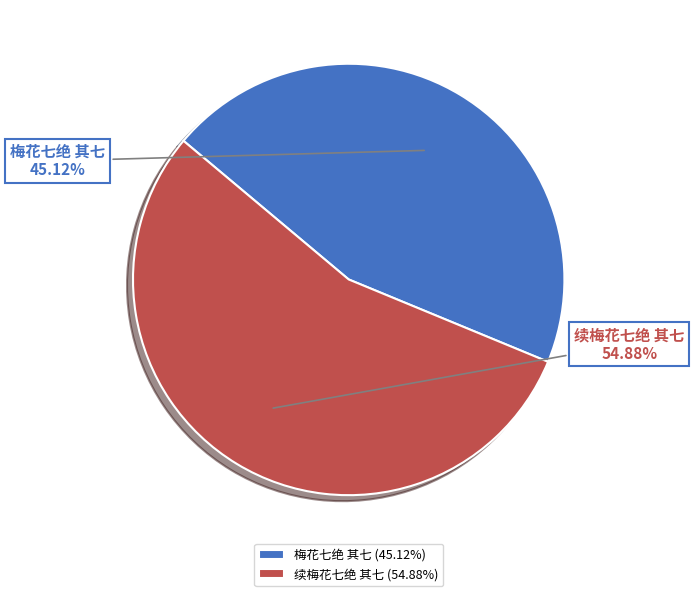

Approximately how many times larger is the value at 续梅花七绝 其七 compared to 梅花七绝 其七?

1.2